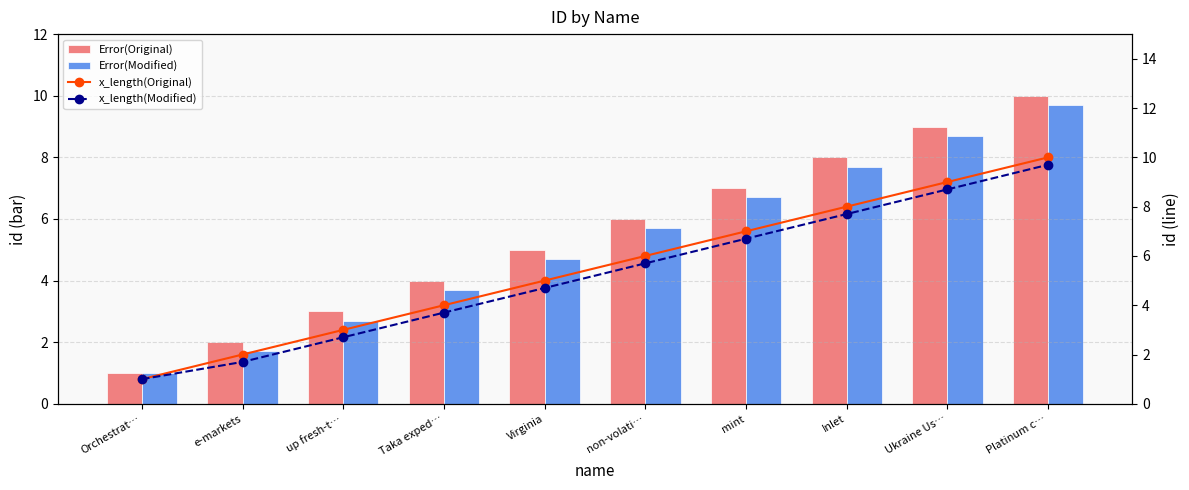

Which has a higher value, Ukraine Us… or e-markets?

Ukraine Us…